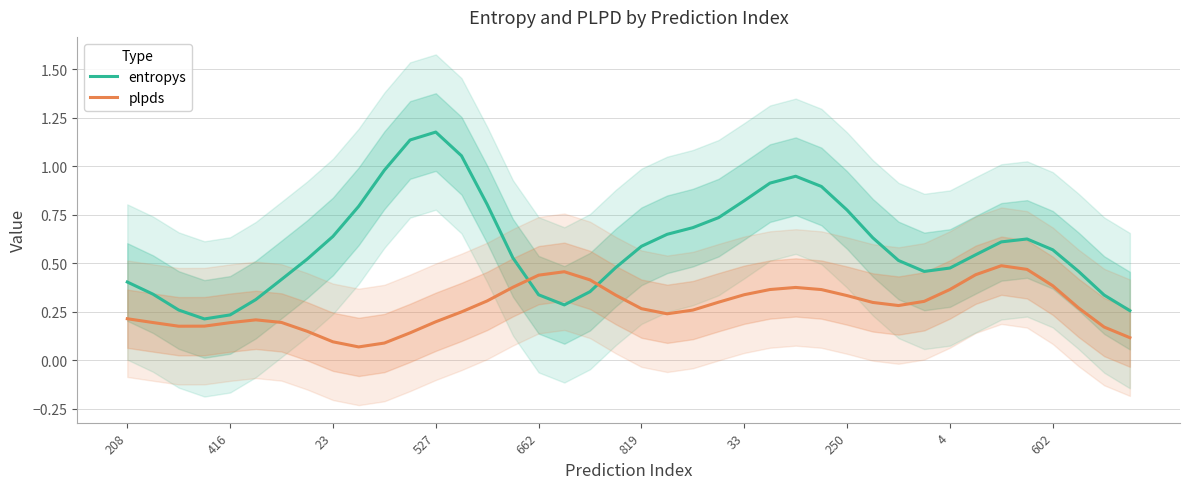

Count the number of data series in this chart.

2